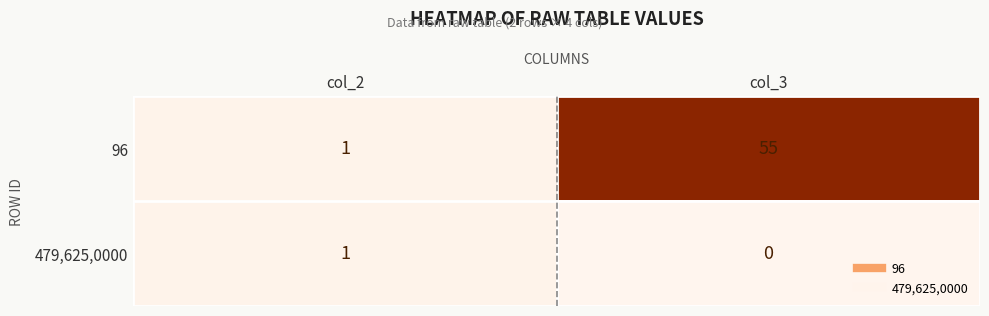

At which category is the sum across all series the highest?

col_3